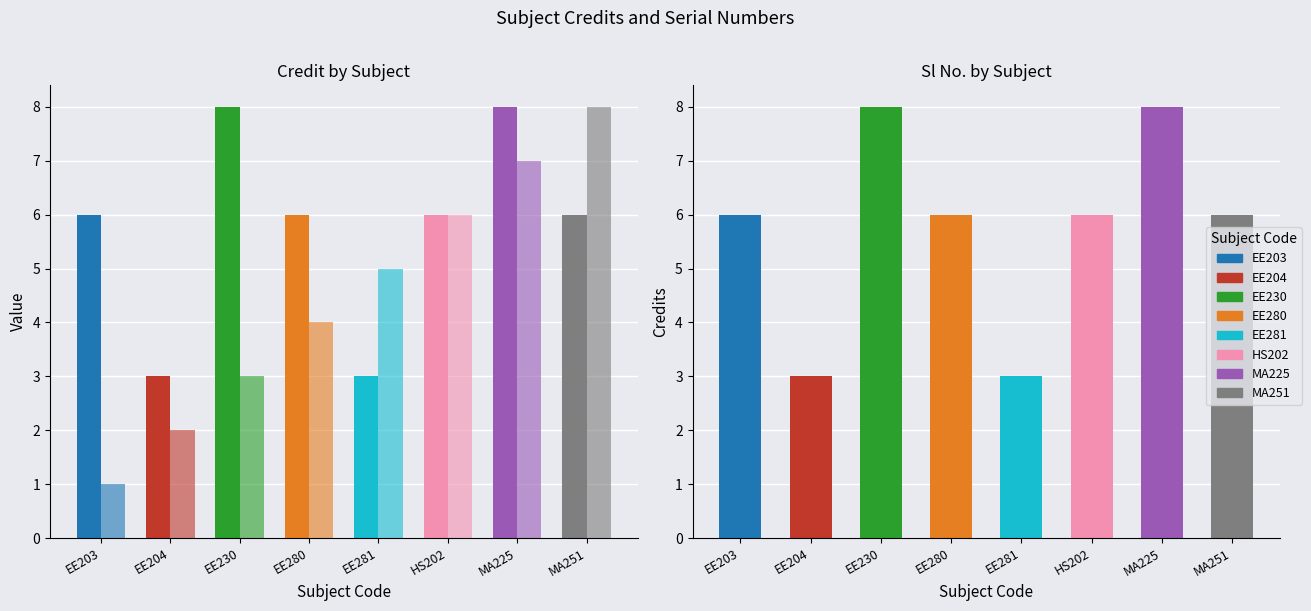

What is the difference between the maximum and minimum values in the Sl No. series?

7